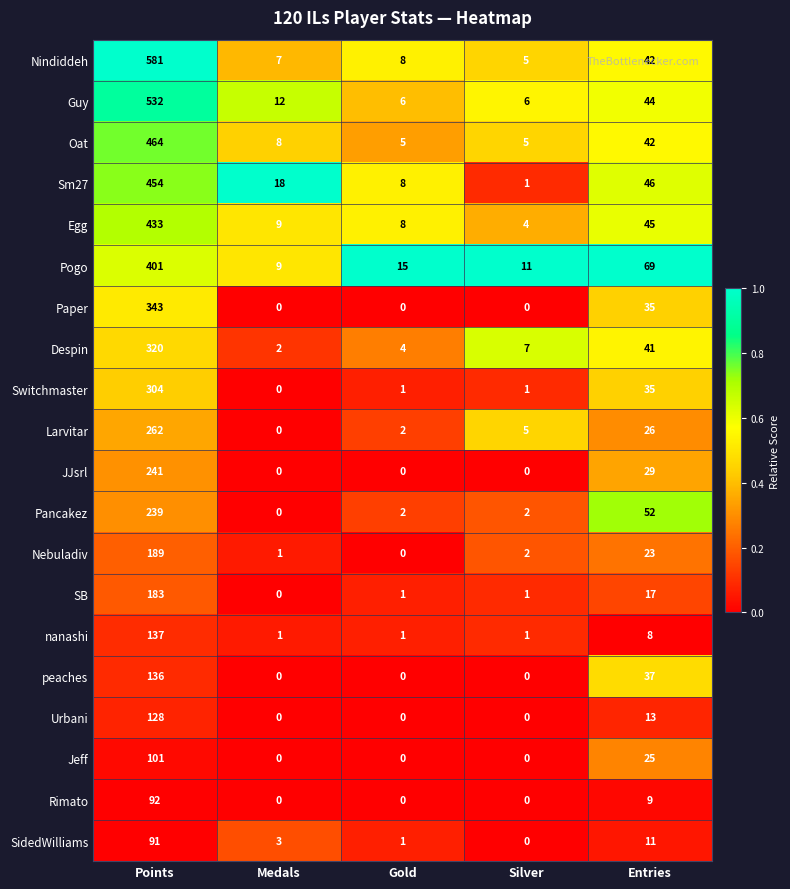

Is it true that Rimato equals 32 at Silver?

False